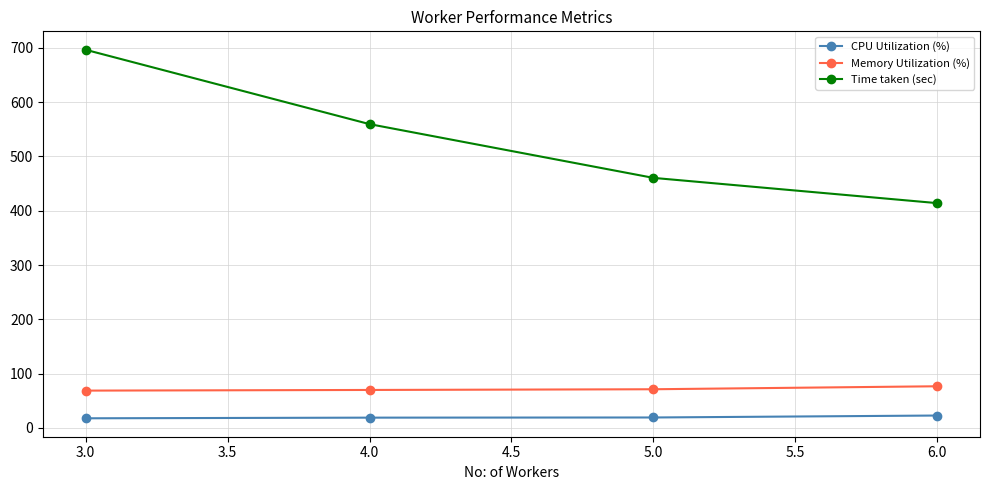

Between 3.0 and 6.0, which series saw the biggest shift?

Time taken (sec)